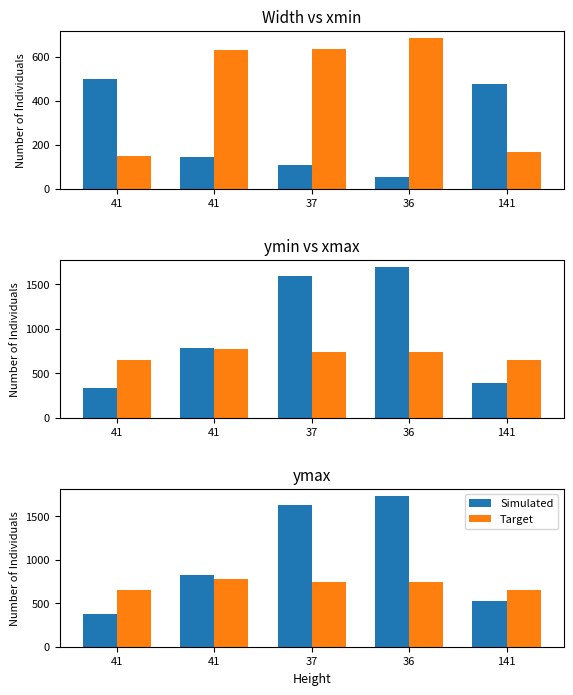

What is the sum of all Target values?

3546